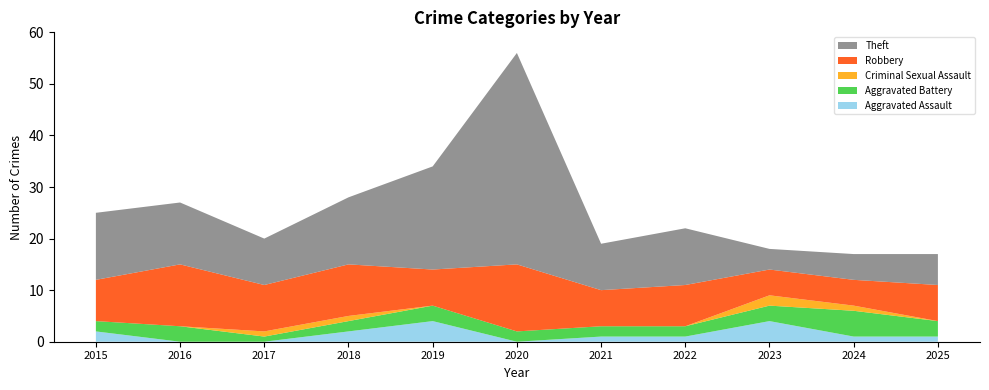

Reading left to right, list all the values displayed in this chart.

Aggravated Assault: 2015=2	2016=0	2017=0	2018=2	2019=4	2020=0	2021=1	2022=1	2023=4	2024=1	2025=1
Aggravated Battery: 2015=2	2016=3	2017=1	2018=2	2019=3	2020=2	2021=2	2022=2	2023=3	2024=5	2025=3
Criminal Sexual Assault: 2015=0	2016=0	2017=1	2018=1	2019=0	2020=0	2021=0	2022=0	2023=2	2024=1	2025=0
Robbery: 2015=8	2016=12	2017=9	2018=10	2019=7	2020=13	2021=7	2022=8	2023=5	2024=5	2025=7
Theft: 2015=13	2016=12	2017=9	2018=13	2019=20	2020=41	2021=9	2022=11	2023=4	2024=5	2025=6